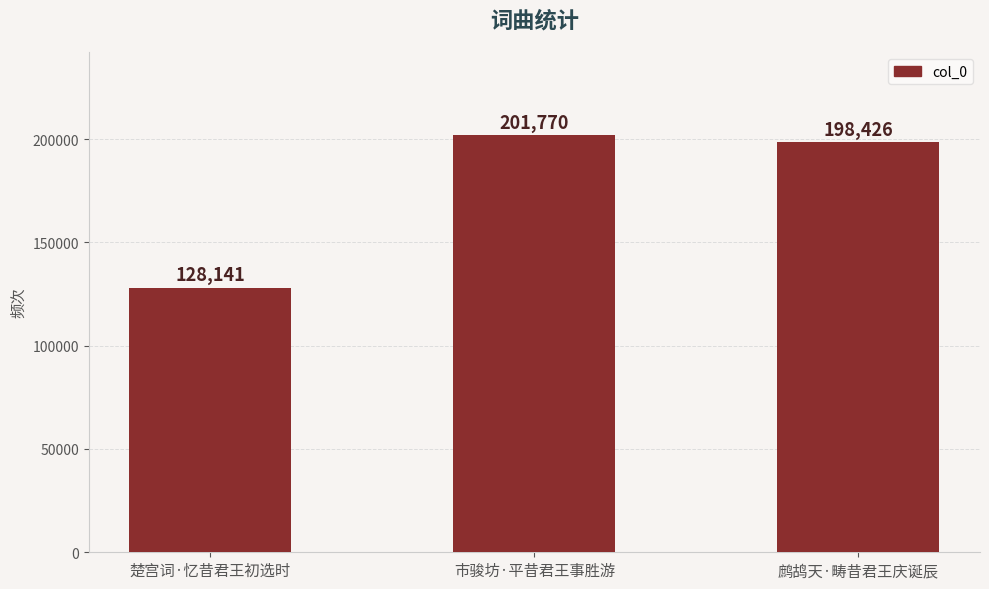

The value at 楚宫词·忆昔君王初选时 is 230396. True or false?

False